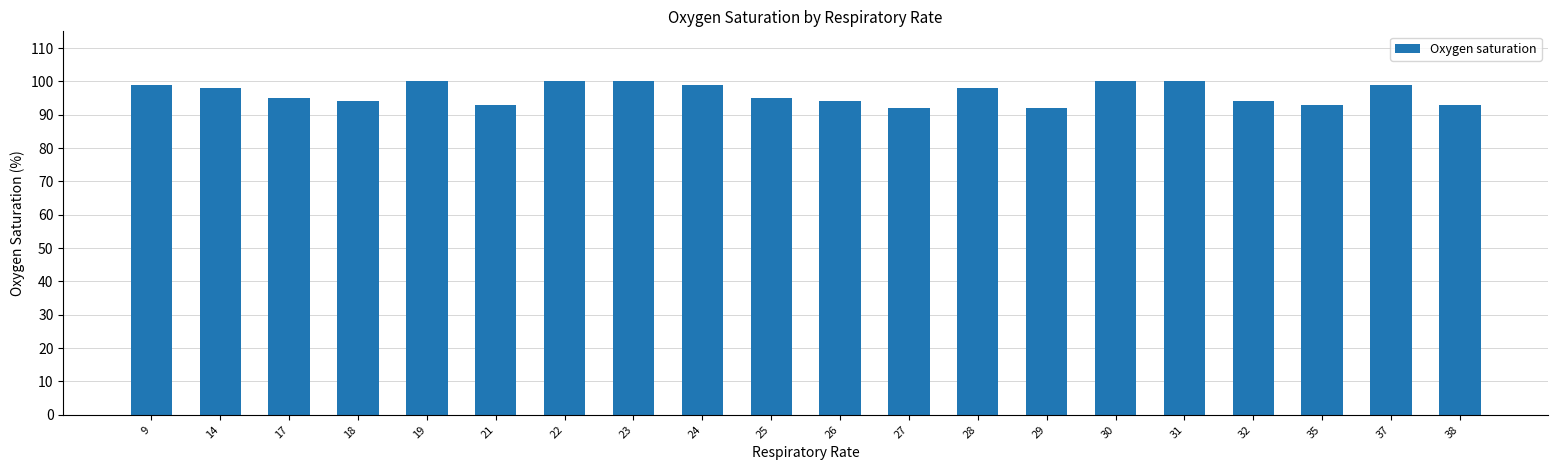

Reading left to right, what are all the values shown in this chart?

9=99	14=98	17=95	18=94	19=100	21=93	22=100	23=100	24=99	25=95	26=94	27=92	28=98	29=92	30=100	31=100	32=94	35=93	37=99	38=93